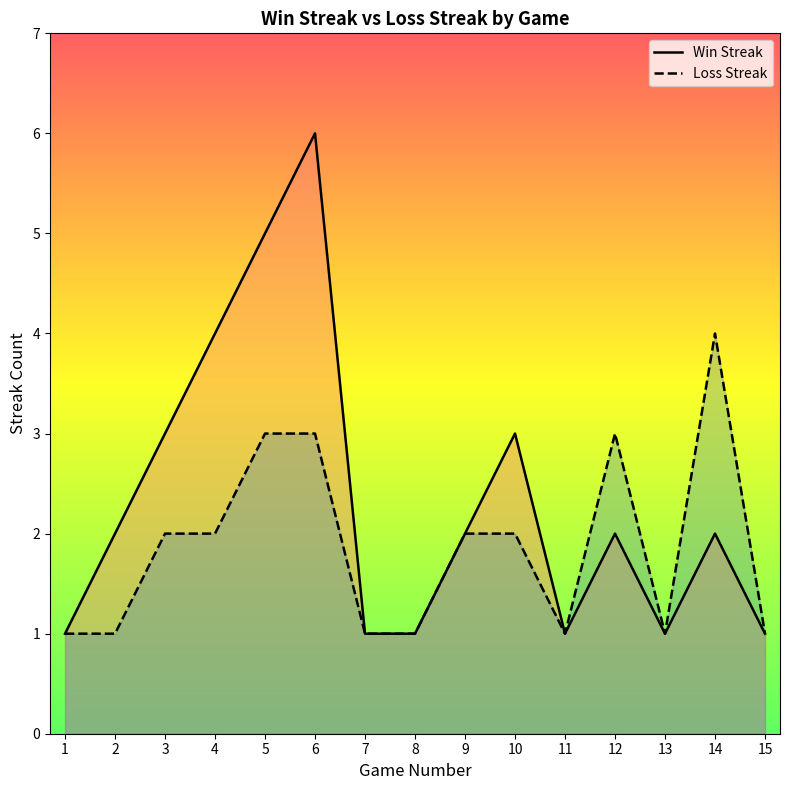

Reading left to right, extract all data points from this chart.

Win Streak: 1=1	2=2	3=3	4=4	5=5	6=6	7=1	8=1	9=2	10=3	11=1	12=2	13=1	14=2	15=1
Loss Streak: 1=1	2=1	3=2	4=2	5=3	6=3	7=1	8=1	9=2	10=2	11=1	12=3	13=1	14=4	15=1